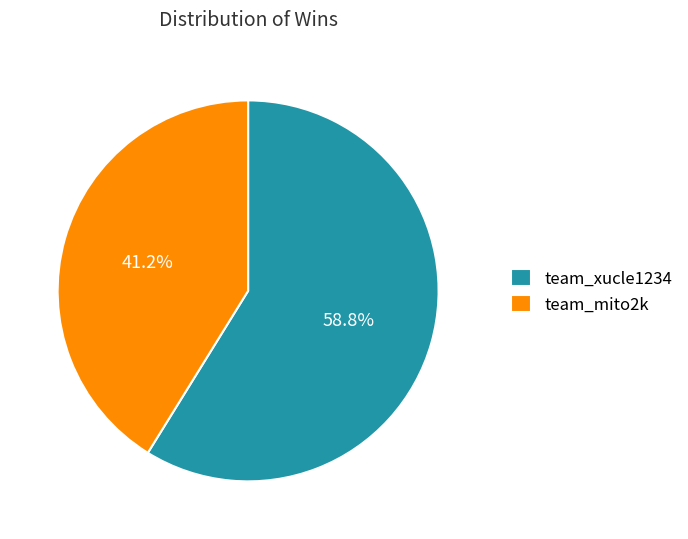

To the nearest percent, what is the combined percentage of team_xucle1234 and team_mito2k?

100%